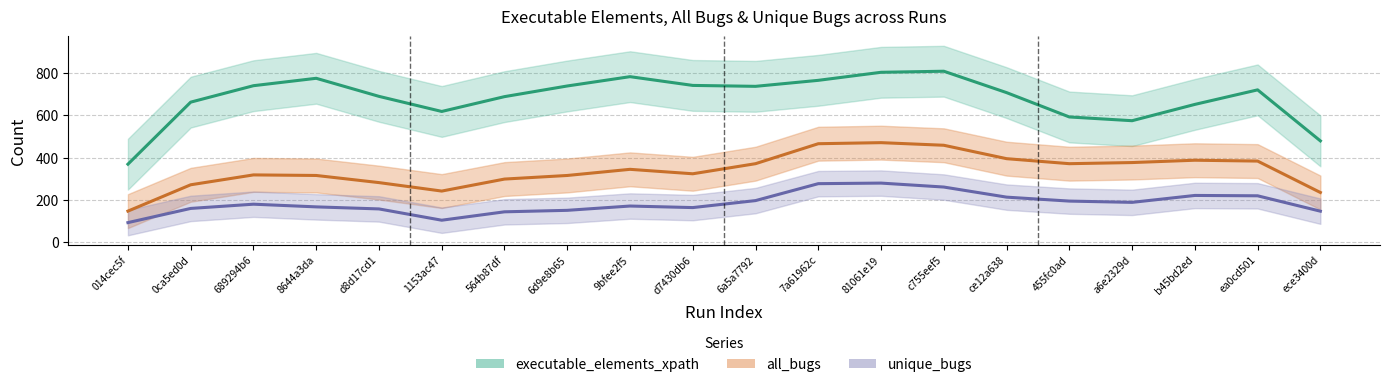

What is the label of the 17th point from the right?

8644a3da